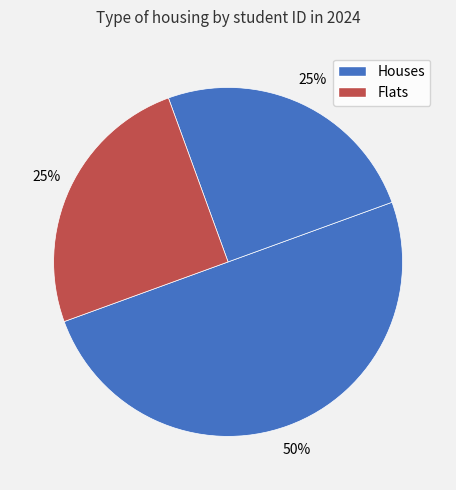

Does any single category account for the majority?

No